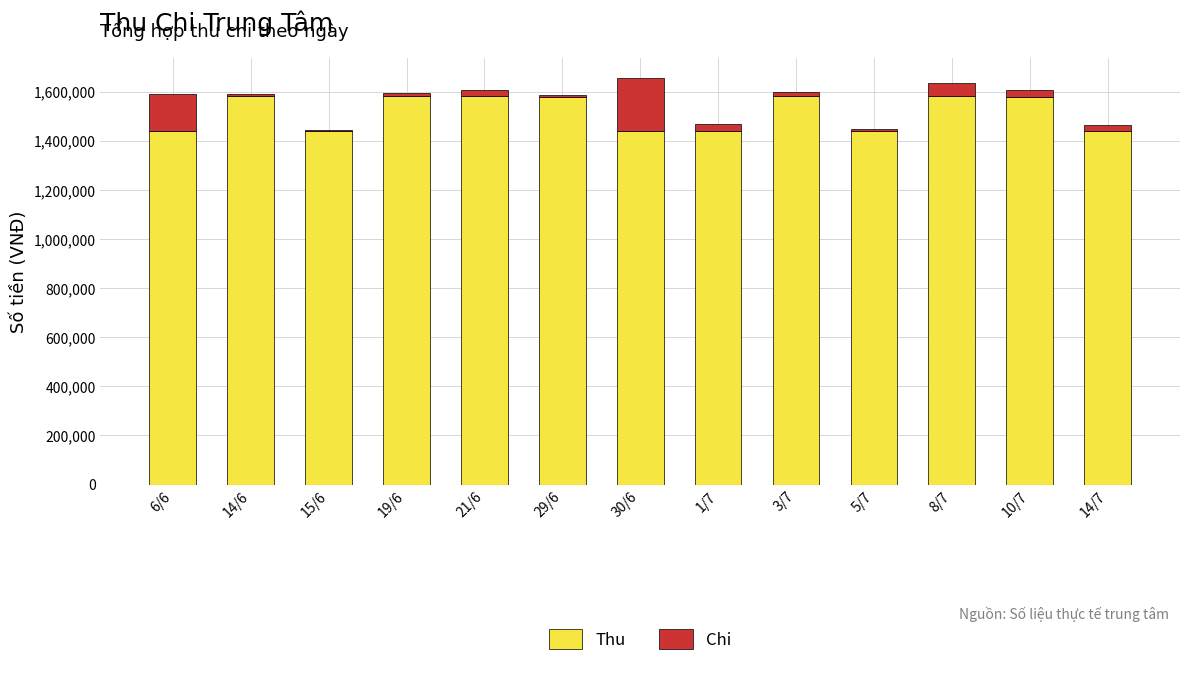

What is the sum of all Thu values?

19720000